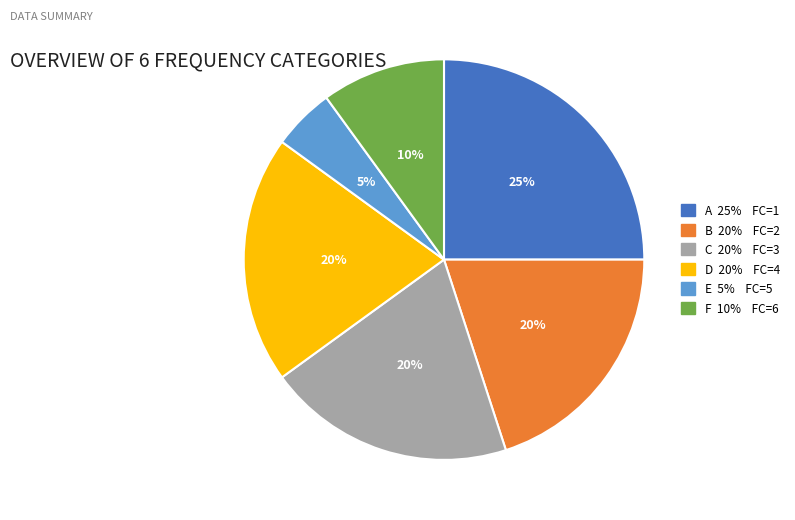

Is there a majority slice in this chart?

No